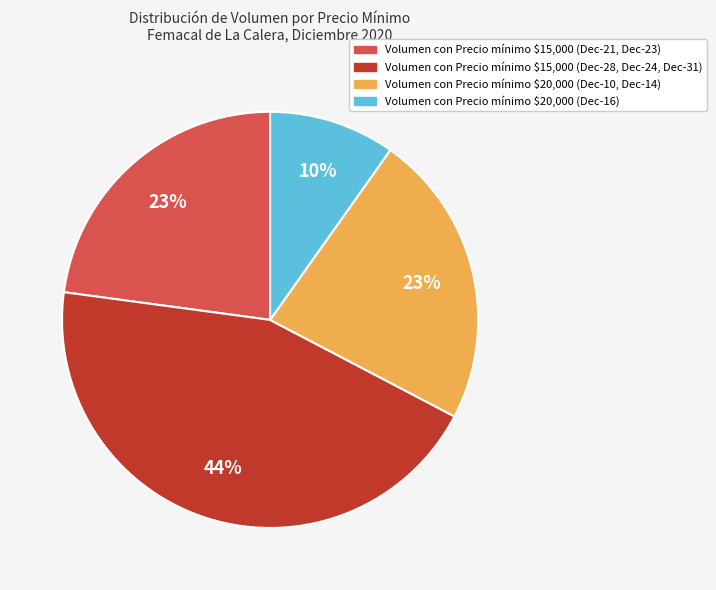

To the nearest percent, what is the average slice percentage?

25%